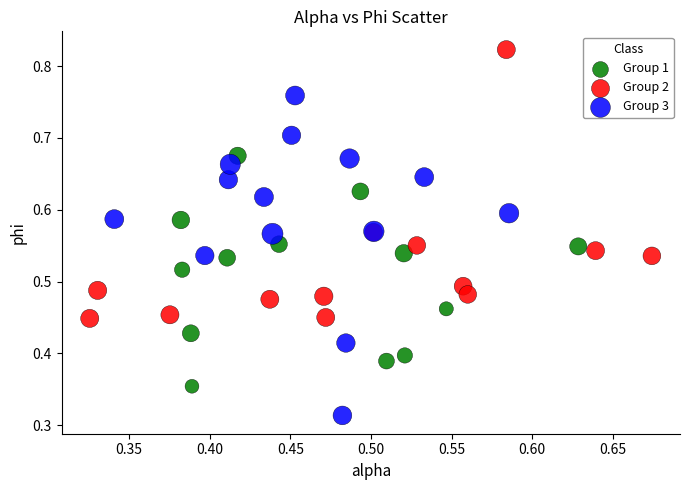

What are all the series names shown in the legend?

Group 1, Group 2, Group 3